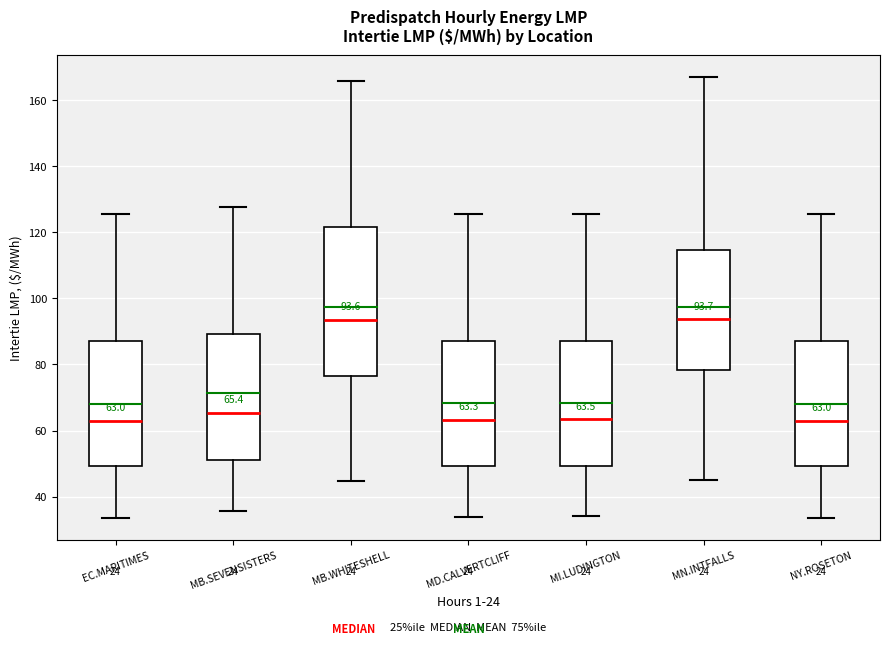

Which box is the tallest, from its lower edge to its upper edge?

MB.WHITESHELL